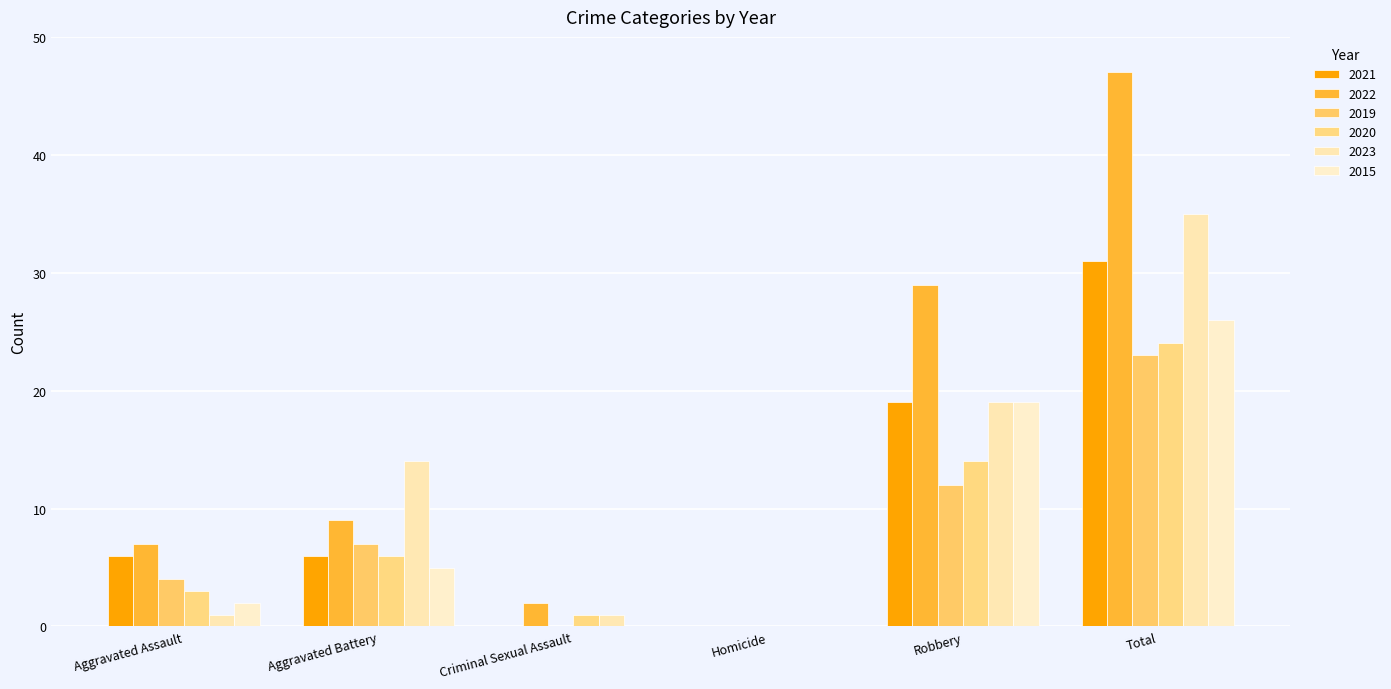

Which series has the largest total across all categories?

2022